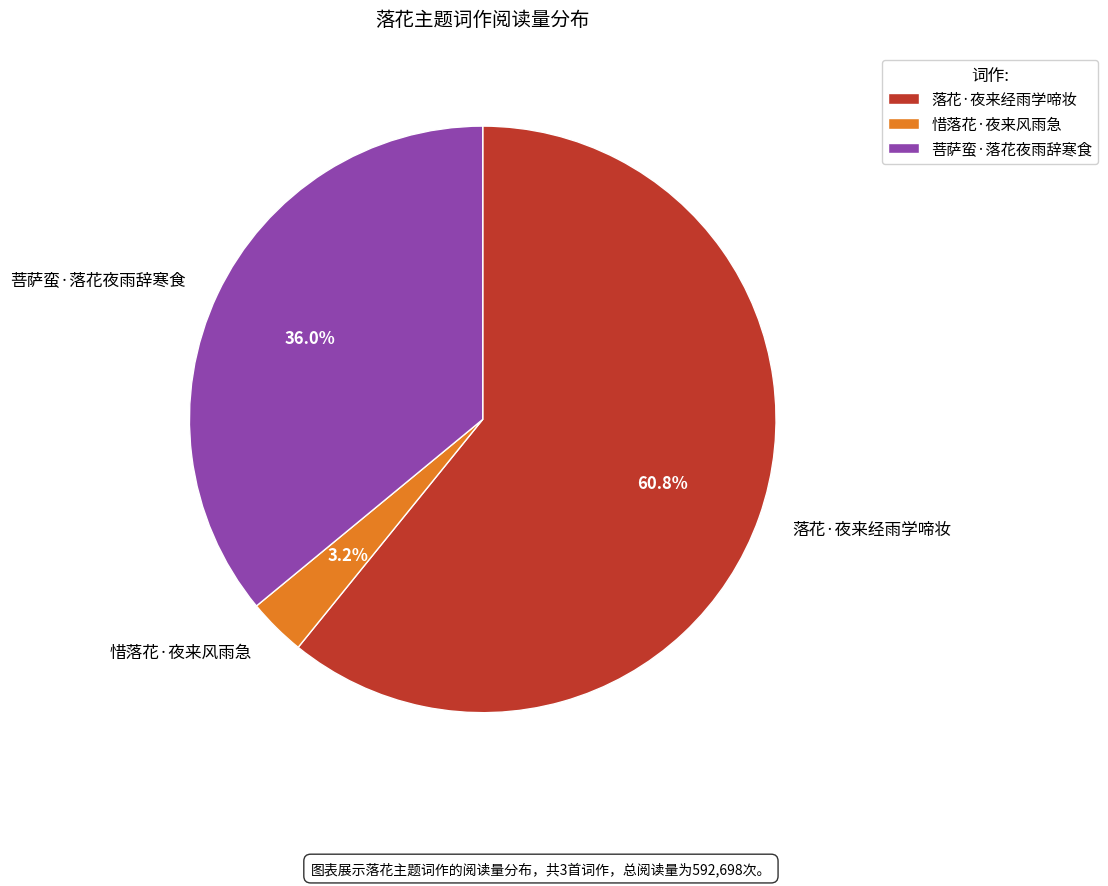

To the nearest percent, what portion does 惜落花·夜来风雨急 represent?

3%